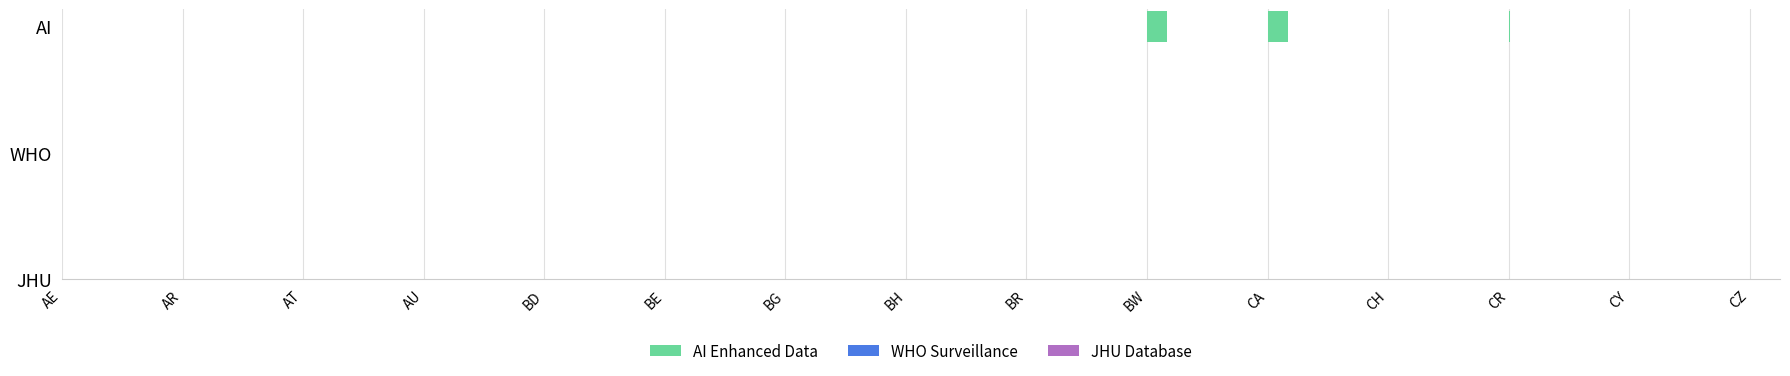

Which series changed the most between CY and CZ?

AI Enhanced Data